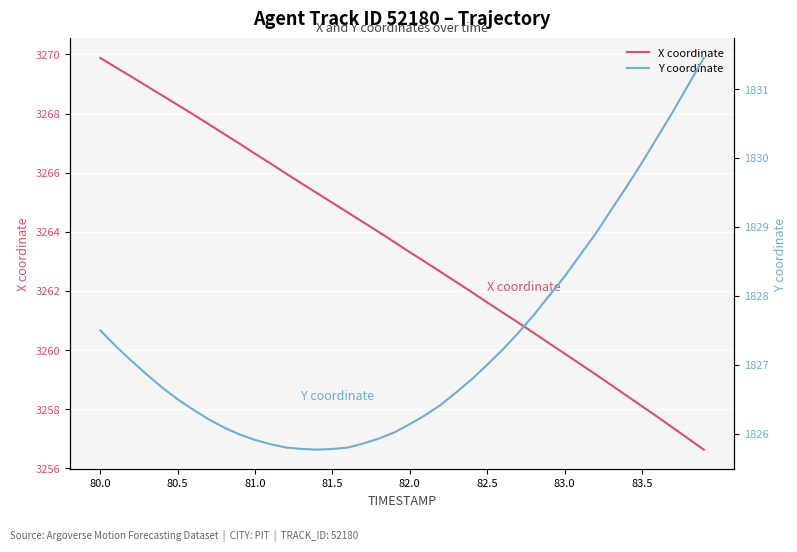

What is the lowest value of the Y coordinate series?

1825.8